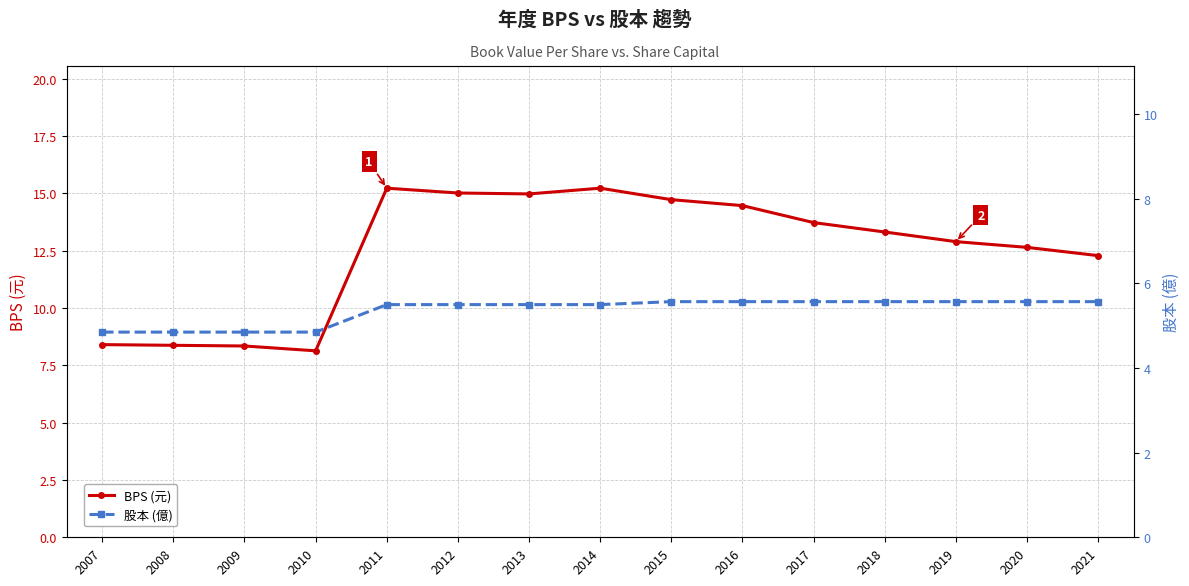

Reading right to left, list all the values displayed in this chart.

BPS (元): 2021=12.3	2020=12.6	2019=12.9	2018=13.3	2017=13.7	2016=14.5	2015=14.7	2014=15.2	2013=15.0	2012=15.0	2011=15.2	2010=8.1	2009=8.3	2008=8.4	2007=8.4
股本 (億): 2021=5.6	2020=5.6	2019=5.6	2018=5.6	2017=5.6	2016=5.6	2015=5.6	2014=5.5	2013=5.5	2012=5.5	2011=5.5	2010=4.8	2009=4.8	2008=4.8	2007=4.8